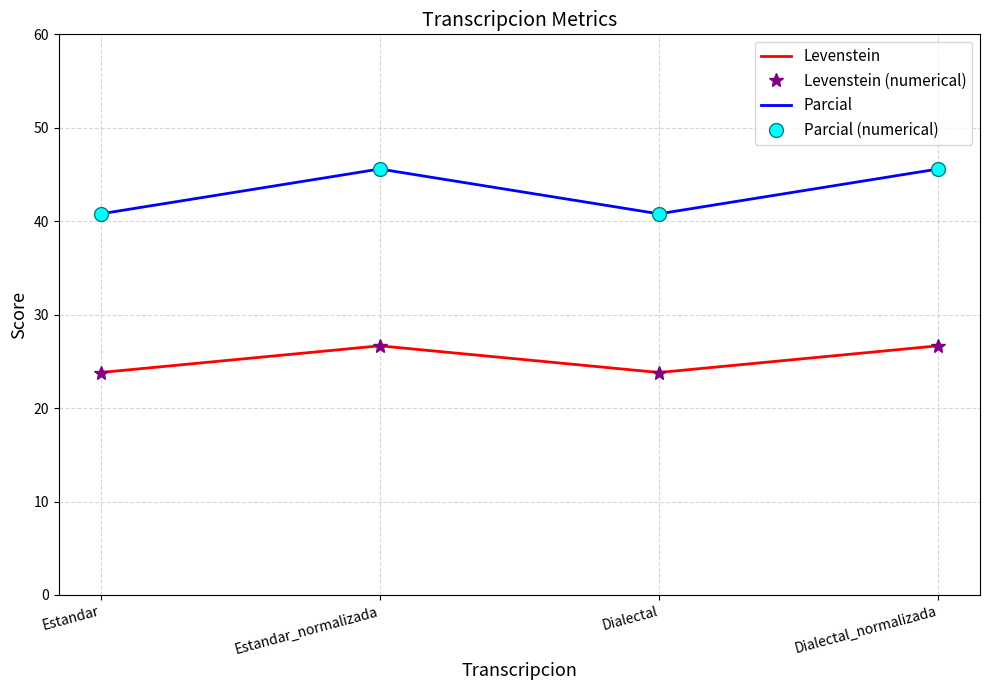

What is the value of the Parcial point at the 4th from the left?

45.6